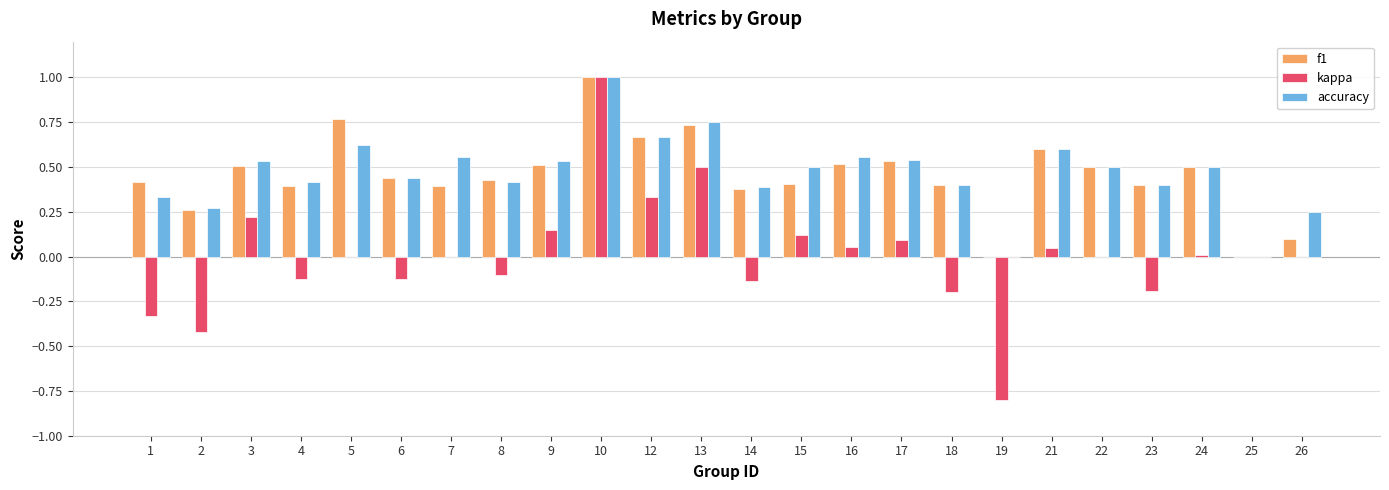

Are the bars grouped side by side (vs. stacked)?

Yes